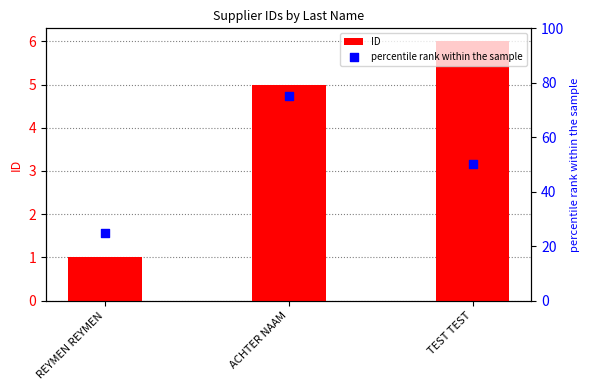

At which category is the sum across all series the highest?

ACHTER NAAM